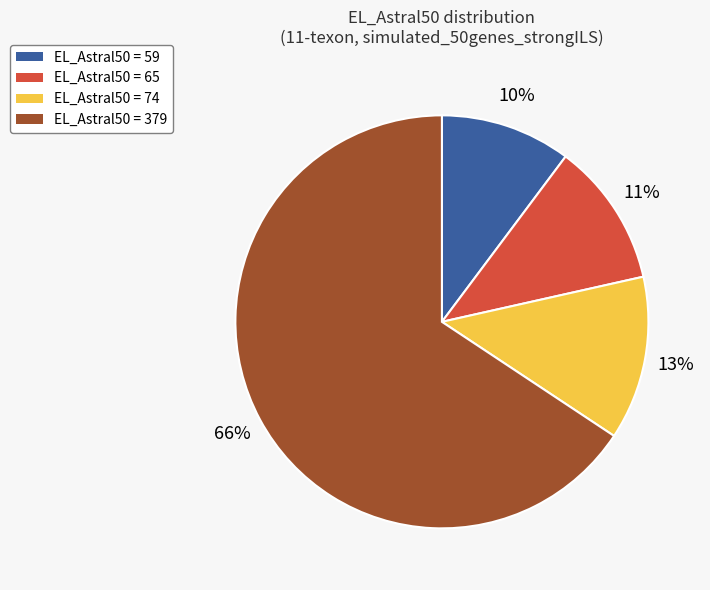

Which has a higher value, EL_Astral50 = 65 or EL_Astral50 = 59?

EL_Astral50 = 65